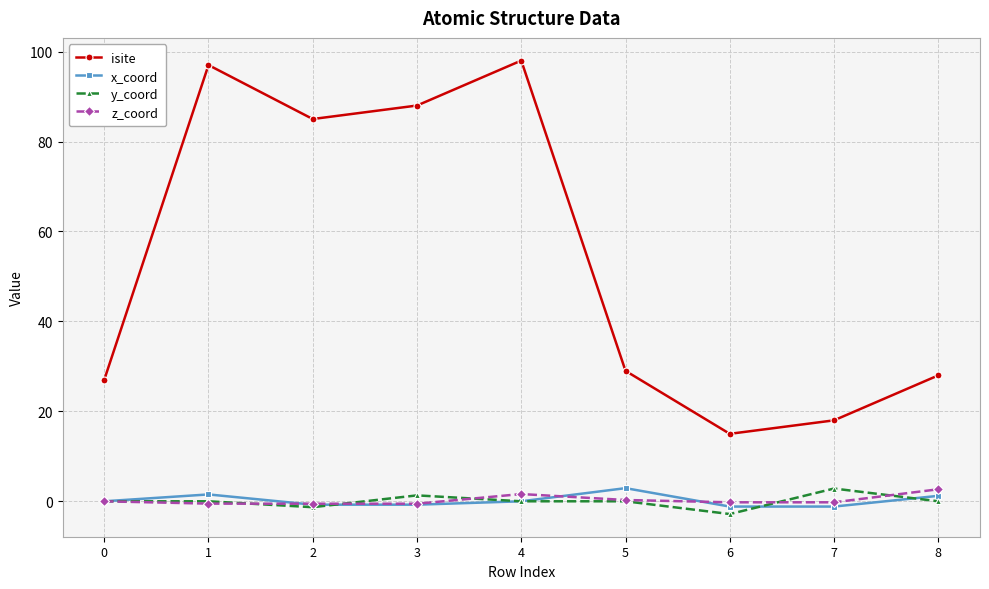

The z_coord series shows 0.3 at 5. True or false?

True